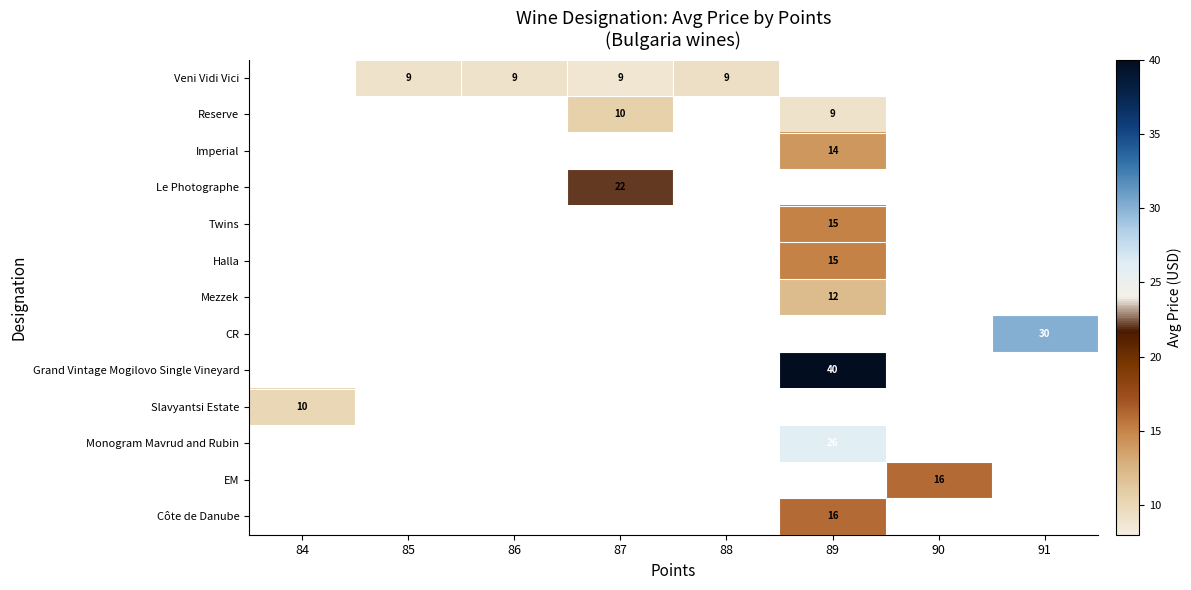

Is it true that CR equals 30 at 91?

True